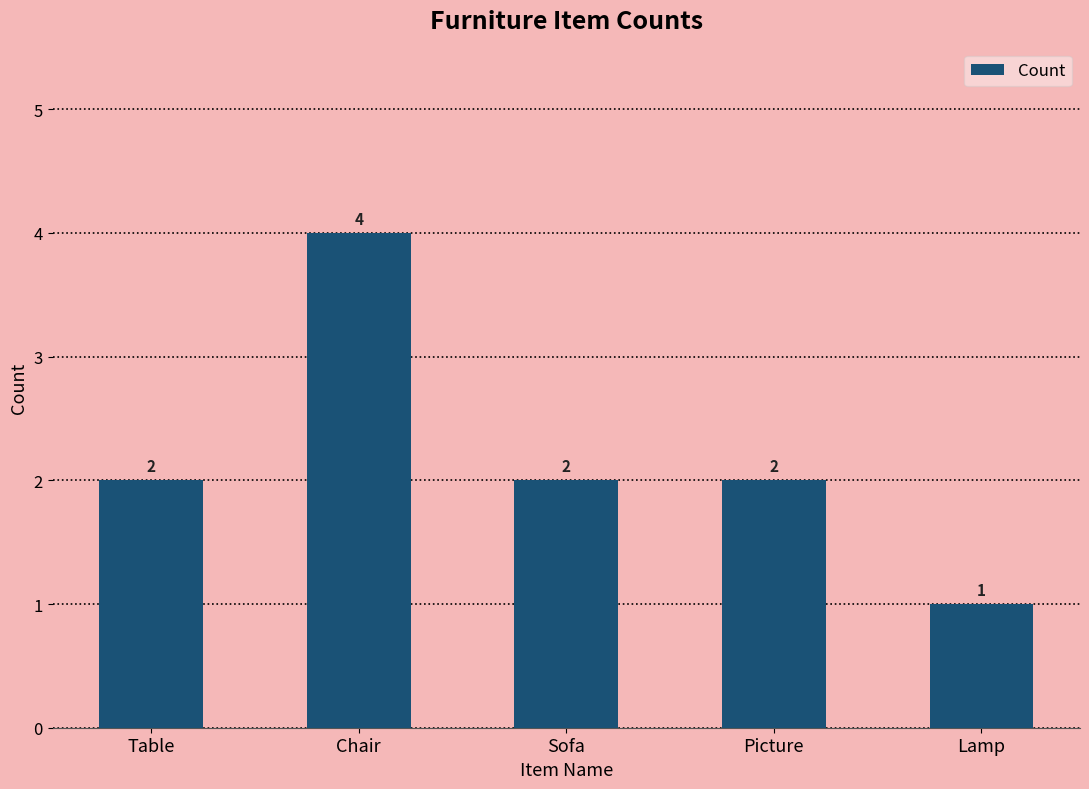

What is the average value?

2